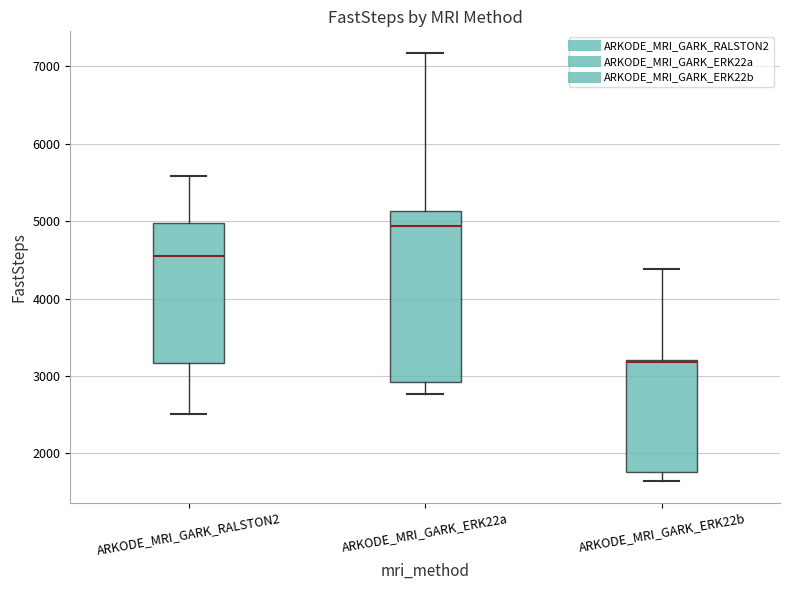

Reading left to right, read every box against the y-axis: the position of its median line, the range the box covers, and the ends of its whiskers. The values are not printed on the chart, so give them approximately, as read against the axis.

ARKODE_MRI_GARK_RALSTON2: median 4600, box 3200 to 5000, whiskers 2500 to 5600
ARKODE_MRI_GARK_ERK22a: median 4900, box 2900 to 5100, whiskers 2800 to 7200
ARKODE_MRI_GARK_ERK22b: median 3200 (drawn on the box's upper edge), box 1800 to 3200, whiskers 1600 to 4400